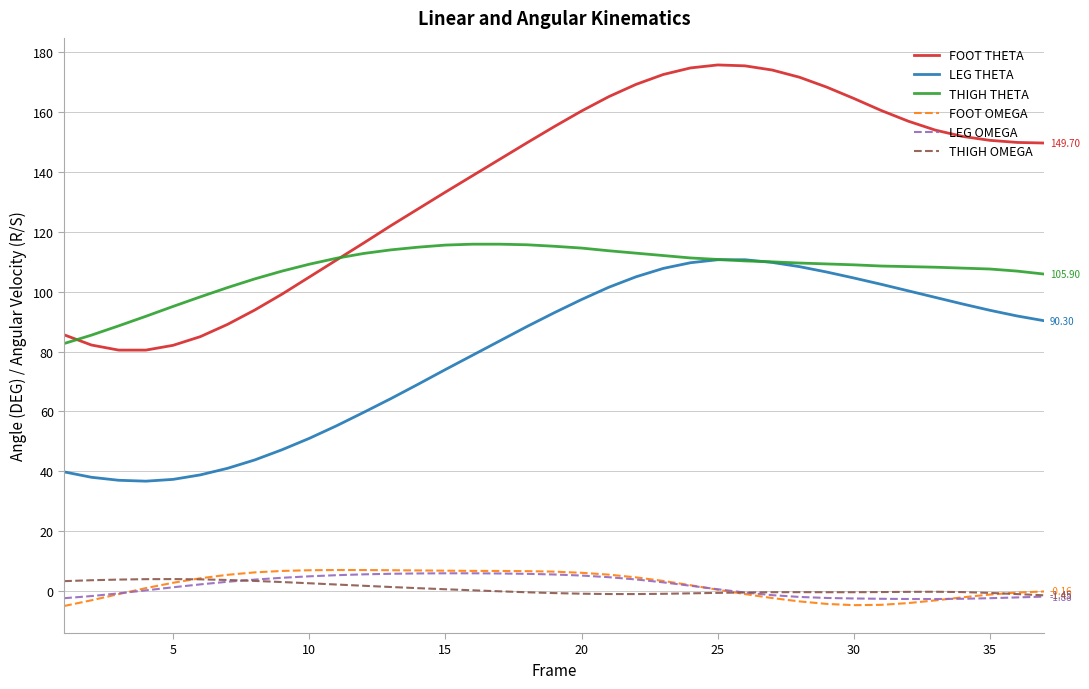

True or false: LEG THETA and FOOT THETA cross at least once.

False